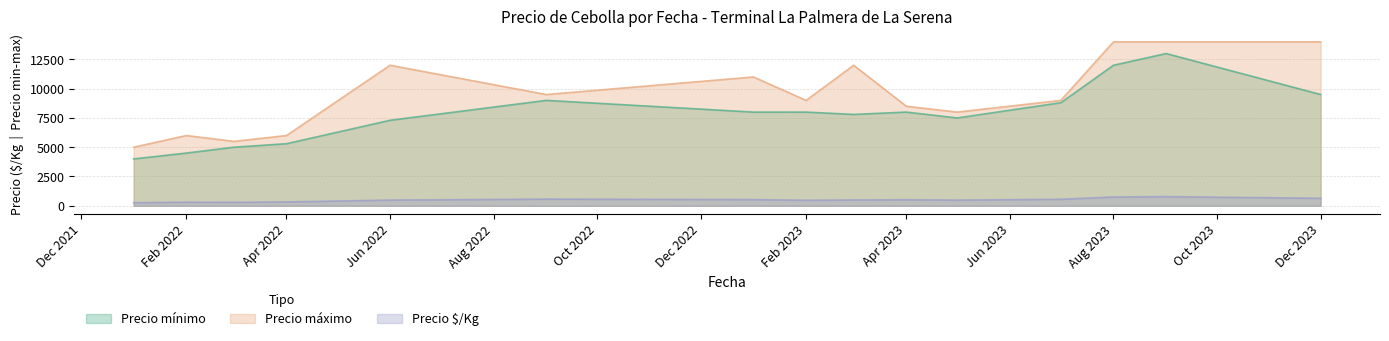

What is the approximate value of Precio máximo at Aug 2023, to the nearest 10?

14000